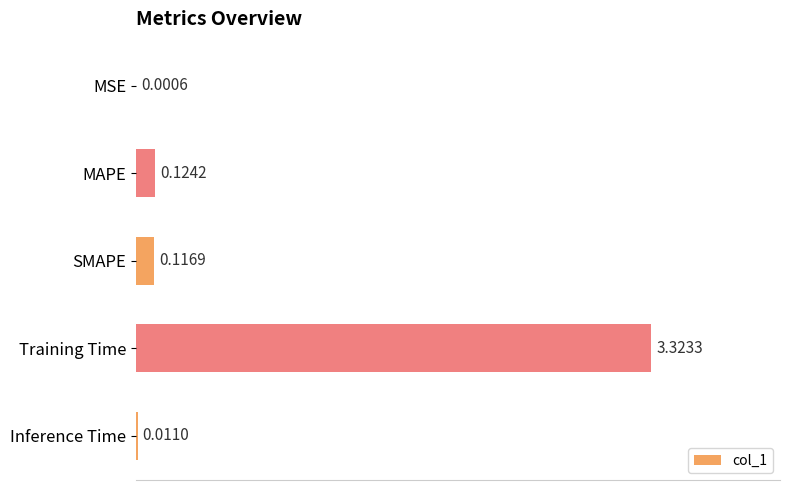

Are the bars horizontal?

Yes